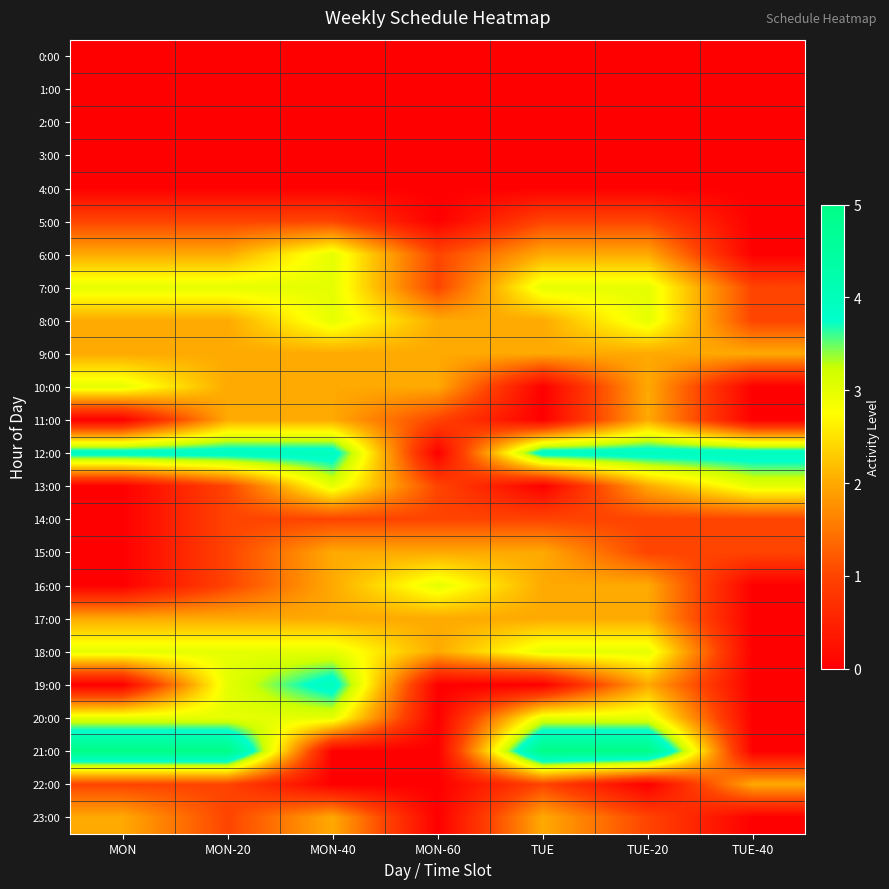

Reading left to right, what are all the values shown in this chart?

0:00: MON=0	MON-20=0	MON-40=0	MON-60=0	TUE=0	TUE-20=0	TUE-40=0
1:00: MON=0	MON-20=0	MON-40=0	MON-60=0	TUE=0	TUE-20=0	TUE-40=0
2:00: MON=0	MON-20=0	MON-40=0	MON-60=0	TUE=0	TUE-20=0	TUE-40=0
3:00: MON=0	MON-20=0	MON-40=0	MON-60=0	TUE=0	TUE-20=0	TUE-40=0
4:00: MON=0	MON-20=0	MON-40=0	MON-60=0	TUE=0	TUE-20=0	TUE-40=0
5:00: MON=1	MON-20=1	MON-40=1	MON-60=0	TUE=1	TUE-20=1	TUE-40=0
6:00: MON=2	MON-20=2	MON-40=3	MON-60=1	TUE=2	TUE-20=2	TUE-40=0
7:00: MON=3	MON-20=3	MON-40=3	MON-60=1	TUE=3	TUE-20=3	TUE-40=1
8:00: MON=2	MON-20=2	MON-40=3	MON-60=2	TUE=2	TUE-20=3	TUE-40=1
9:00: MON=2	MON-20=2	MON-40=2	MON-60=2	TUE=2	TUE-20=2	TUE-40=2
10:00: MON=3	MON-20=2	MON-40=2	MON-60=2	TUE=0	TUE-20=2	TUE-40=0
11:00: MON=0	MON-20=2	MON-40=2	MON-60=1	TUE=0	TUE-20=2	TUE-40=0
12:00: MON=4	MON-20=4	MON-40=4	MON-60=0	TUE=4	TUE-20=4	TUE-40=4
13:00: MON=0	MON-20=1	MON-40=3	MON-60=1	TUE=0	TUE-20=2	TUE-40=3
14:00: MON=0	MON-20=1	MON-40=1	MON-60=1	TUE=1	TUE-20=1	TUE-40=1
15:00: MON=0	MON-20=1	MON-40=2	MON-60=2	TUE=2	TUE-20=1	TUE-40=1
16:00: MON=0	MON-20=1	MON-40=2	MON-60=3	TUE=2	TUE-20=2	TUE-40=0
17:00: MON=2	MON-20=2	MON-40=2	MON-60=2	TUE=2	TUE-20=2	TUE-40=0
18:00: MON=3	MON-20=3	MON-40=3	MON-60=2	TUE=3	TUE-20=3	TUE-40=0
19:00: MON=0	MON-20=3	MON-40=4	MON-60=0	TUE=0	TUE-20=2	TUE-40=0
20:00: MON=3	MON-20=3	MON-40=3	MON-60=0	TUE=3	TUE-20=3	TUE-40=0
21:00: MON=5	MON-20=5	MON-40=0	MON-60=0	TUE=5	TUE-20=5	TUE-40=0
22:00: MON=1	MON-20=1	MON-40=0	MON-60=0	TUE=1	TUE-20=0	TUE-40=2
23:00: MON=2	MON-20=1	MON-40=2	MON-60=0	TUE=2	TUE-20=1	TUE-40=0